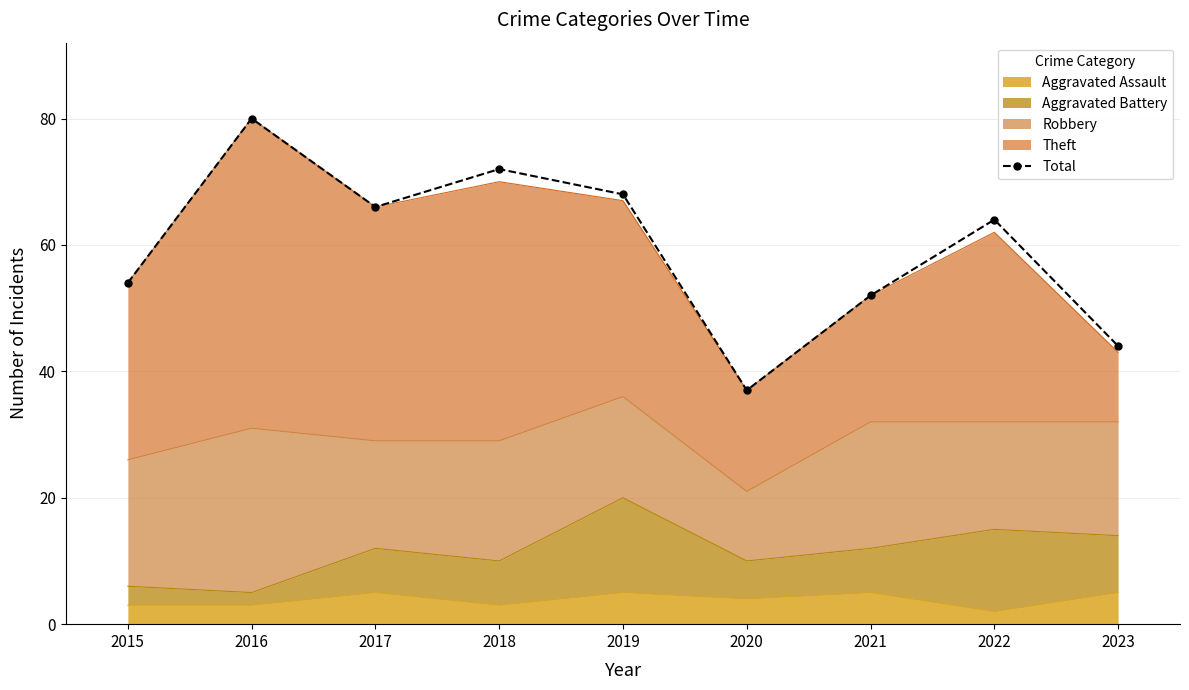

The chart shows a value of 80 at 2016. True or false?

True